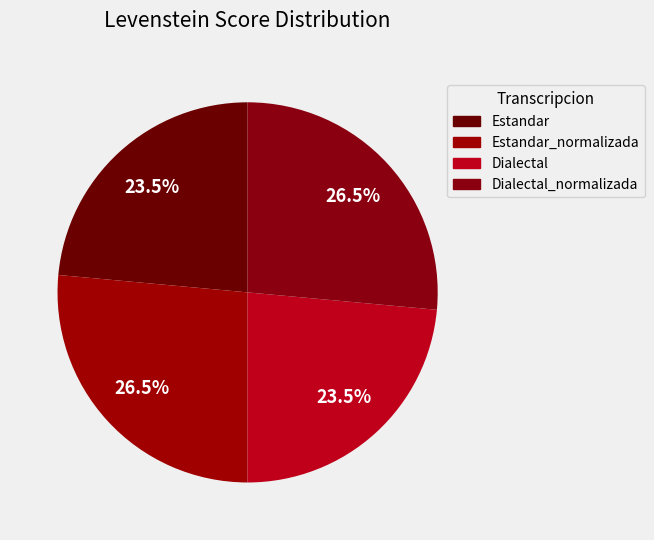

Which category has the smallest portion of the pie?

Estandar